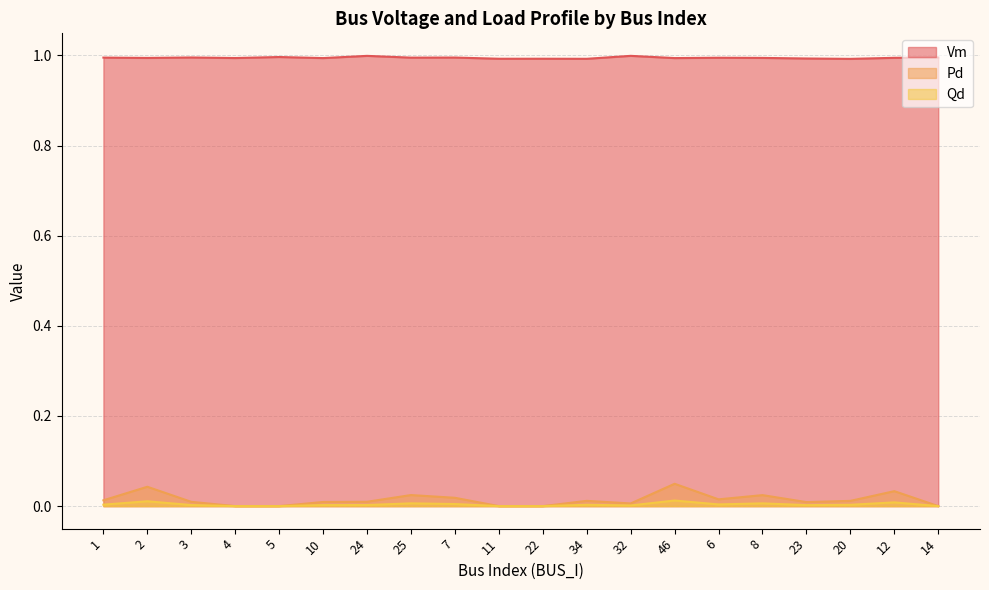

How many lines are shown in the chart?

3